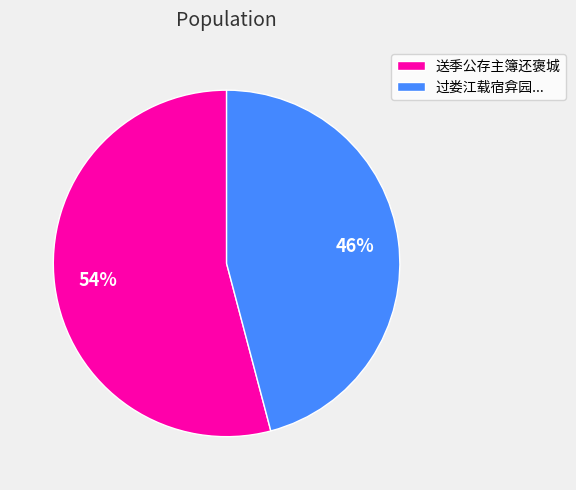

Is the sum of 过娄江载宿弇园... and 送季公存主簿还褒城 greater than half?

Yes